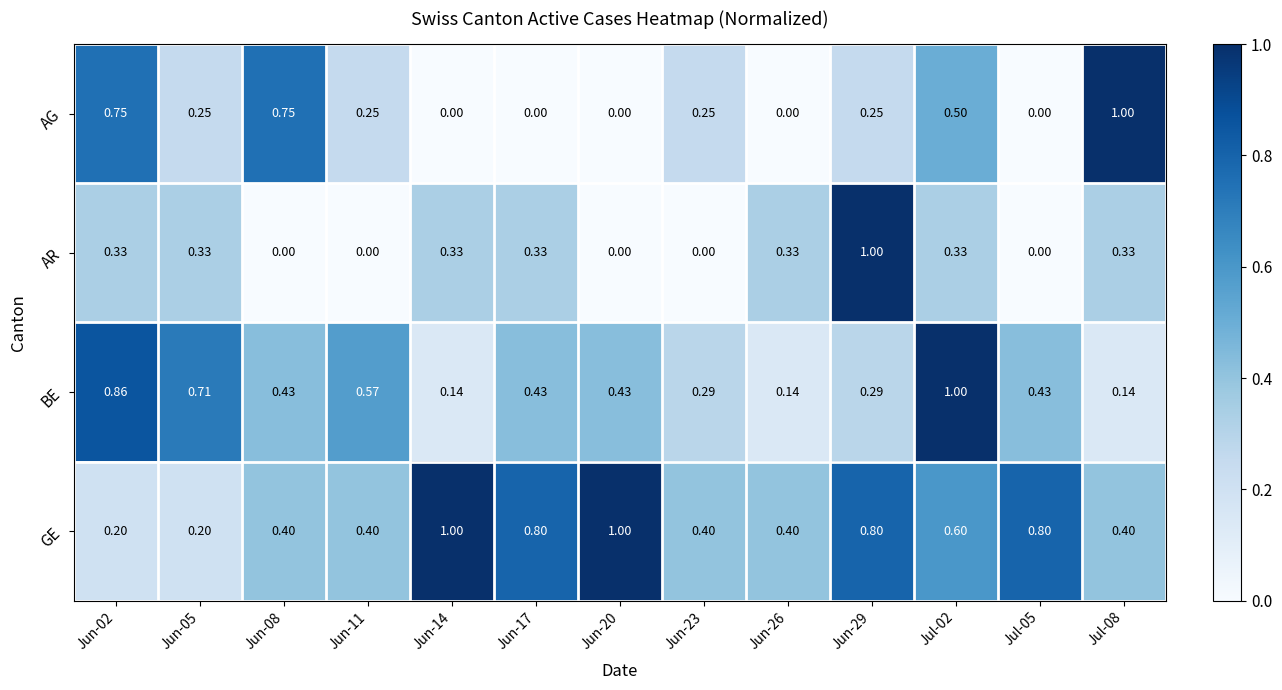

List the series in order of their overall mean, lowest first.

AR, AG, BE, GE